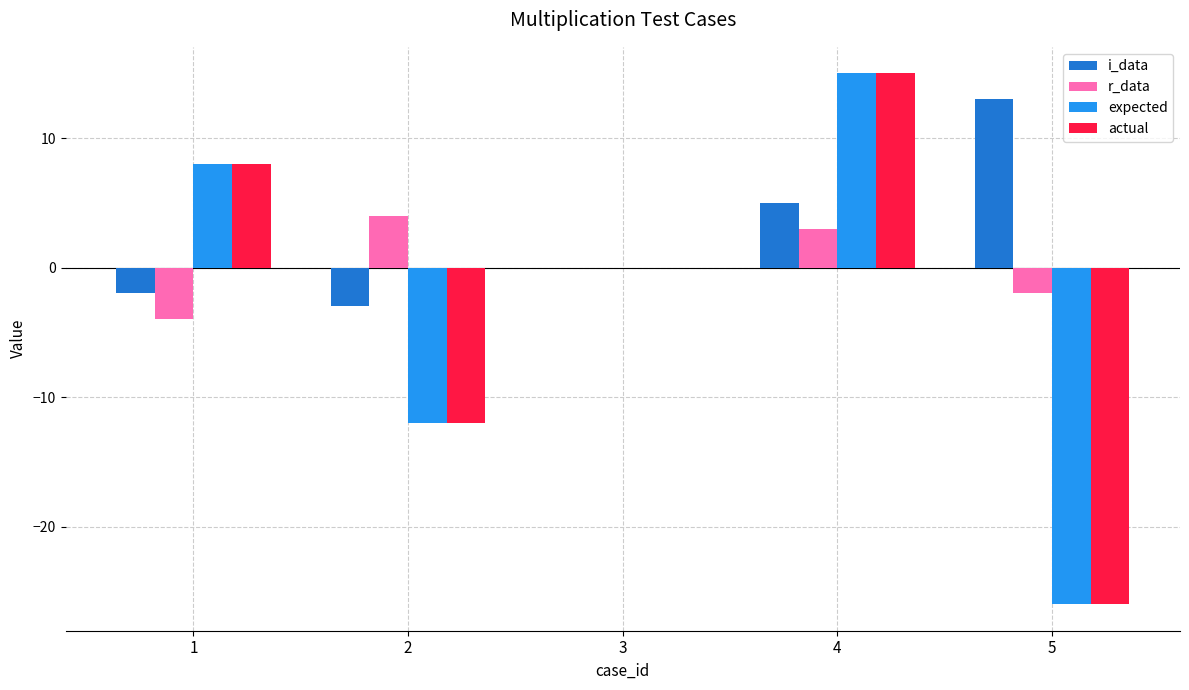

At which label does expected reach its peak?

4